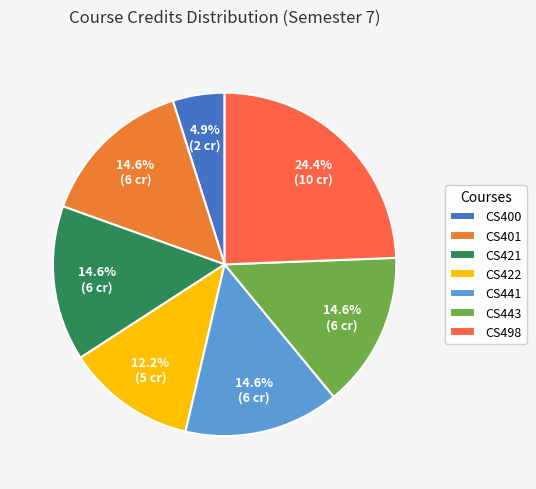

Is the sum of CS443 and CS422 greater than half?

No